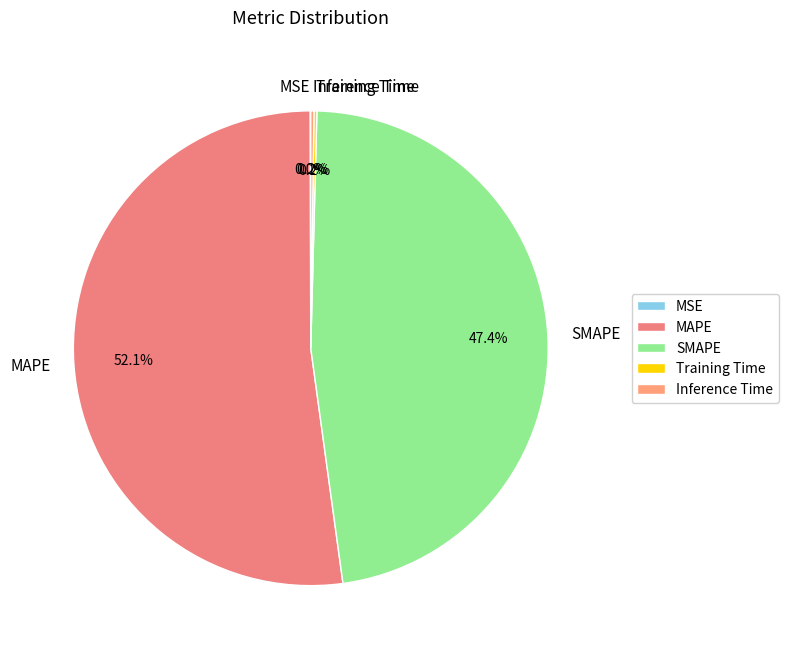

Which has a higher value, MAPE or SMAPE?

MAPE